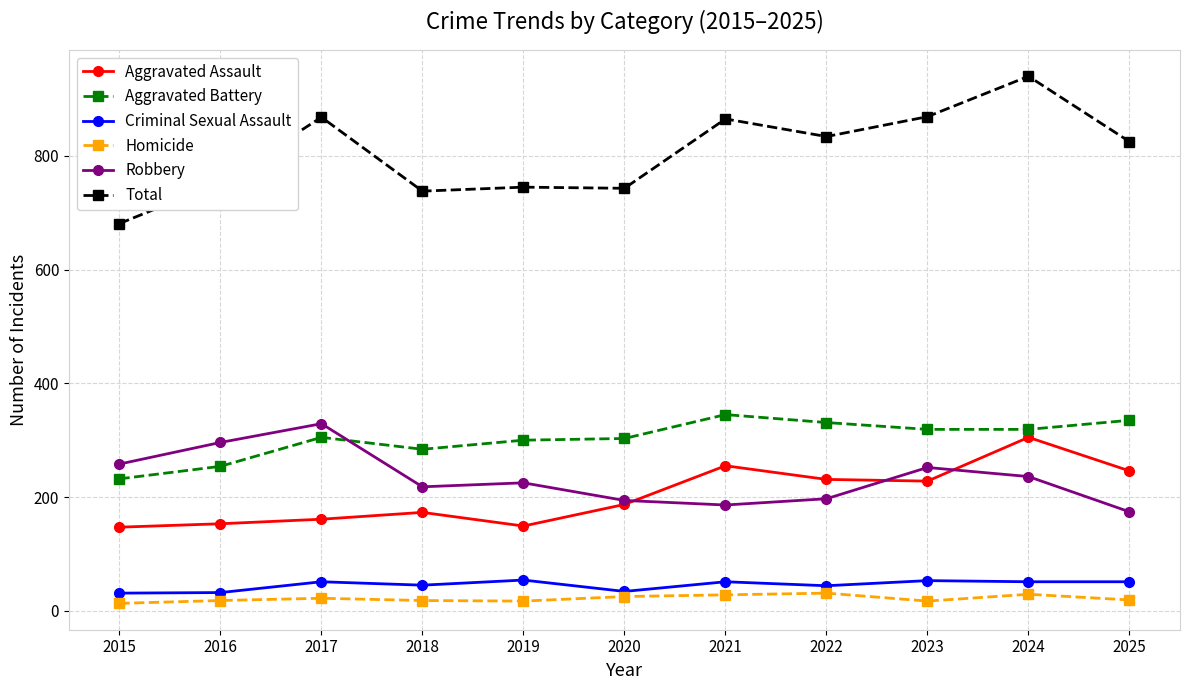

What is the difference between the maximum and second lowest values in the Robbery series?

143